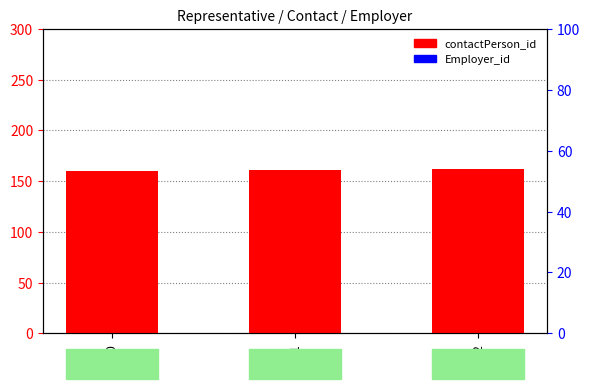

At which category is the sum across all series the highest?

172